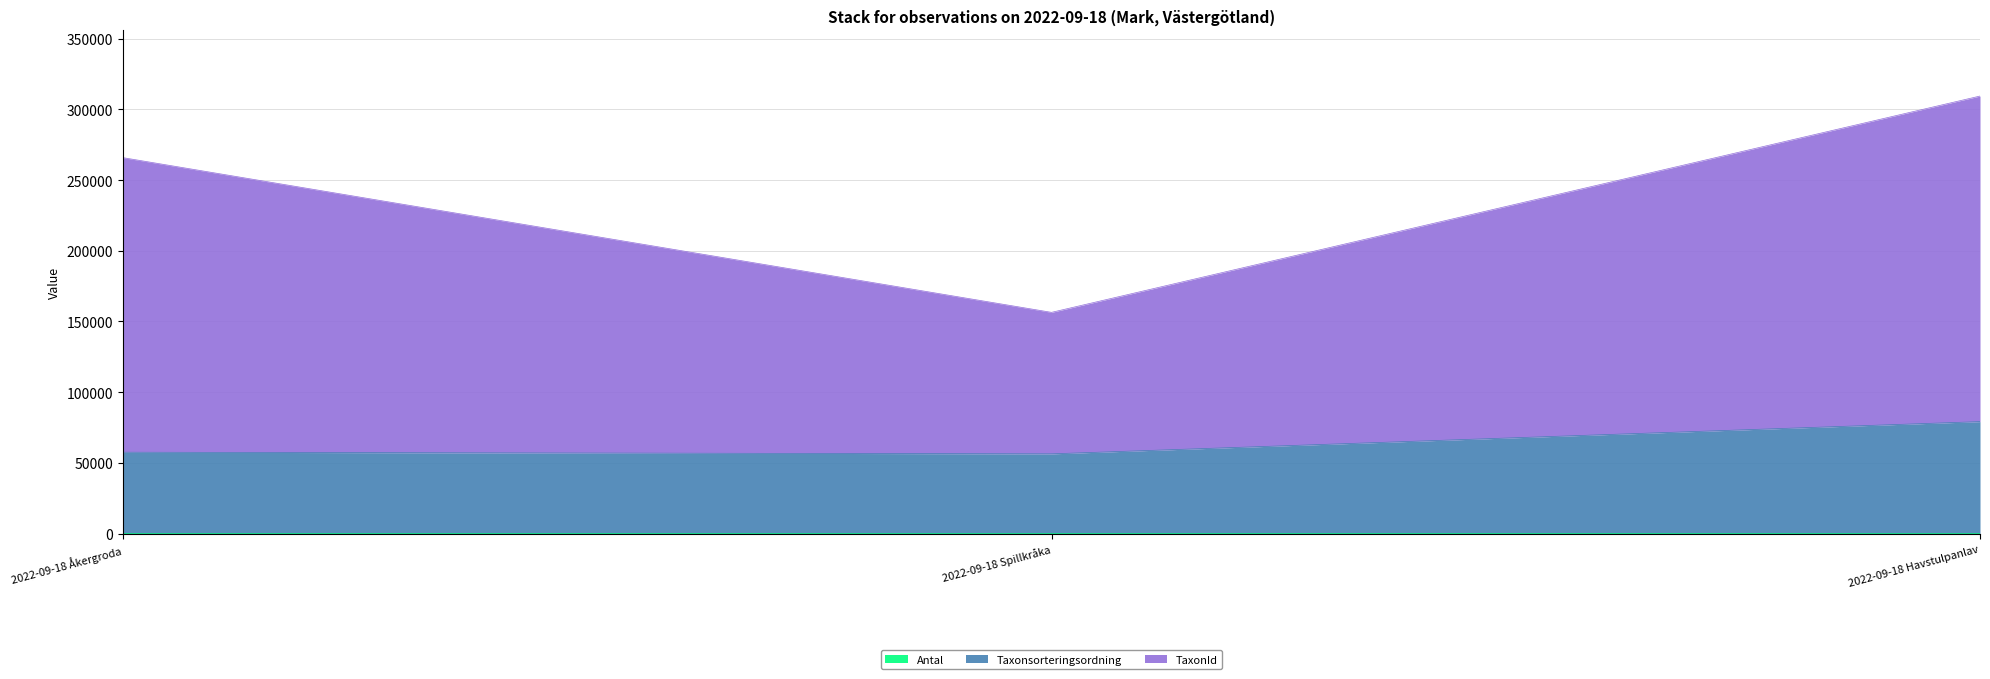

List the series in order of their peak value, lowest first.

Antal, Taxonsorteringsordning, TaxonId